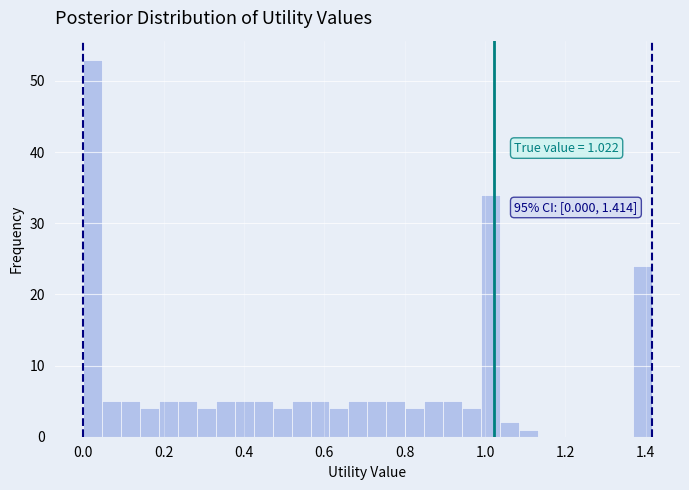

Around what value on the x-axis is the tallest bar? Give the approximate position of its centre, as read against the axis.

0.02